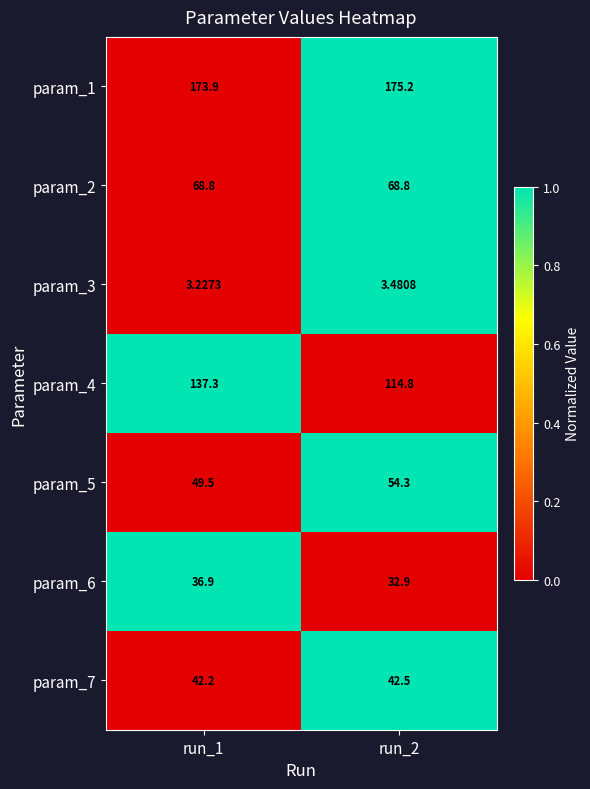

Is the value of param_3 at run_2 greater than the value of param_5 at run_2?

No